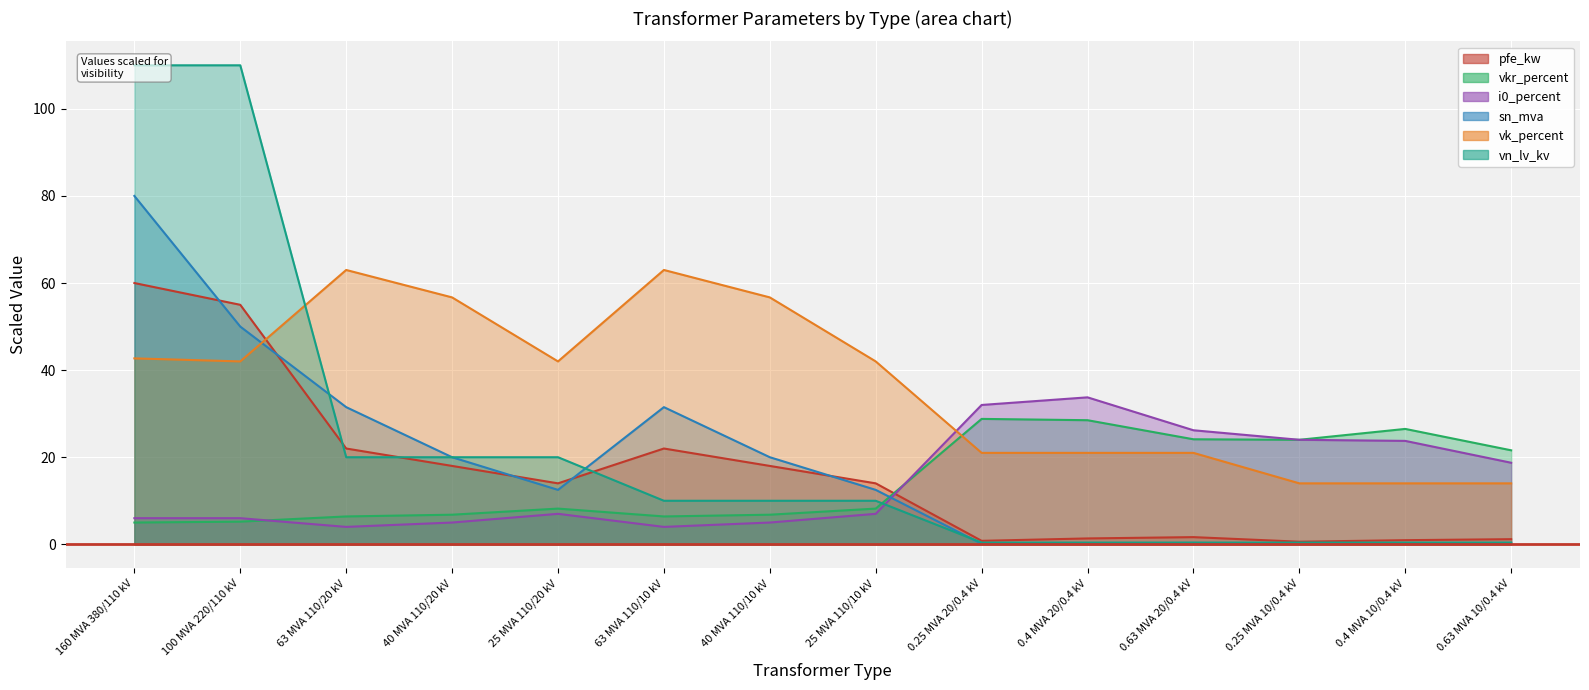

How many interior local valleys does the sn_mva series have?

3